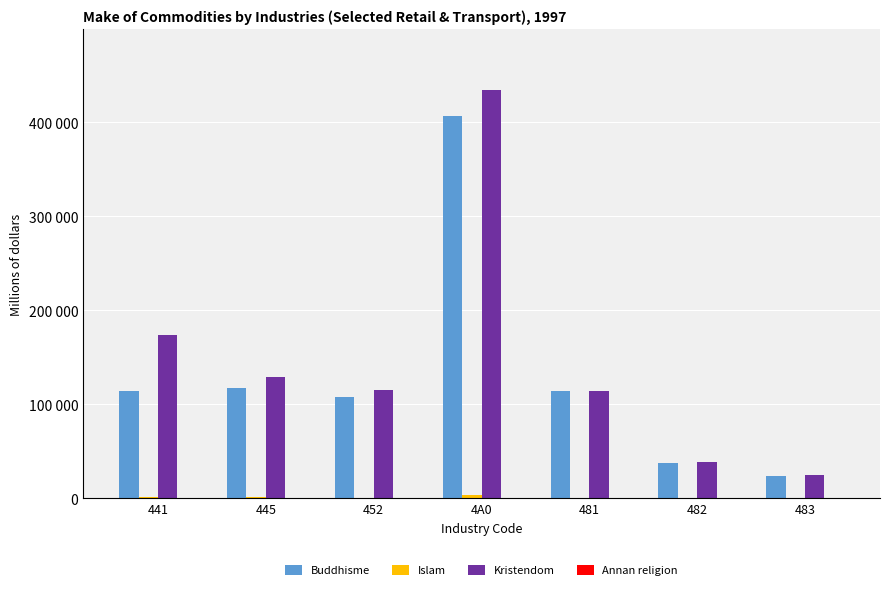

Are the bars grouped side by side (vs. stacked)?

Yes